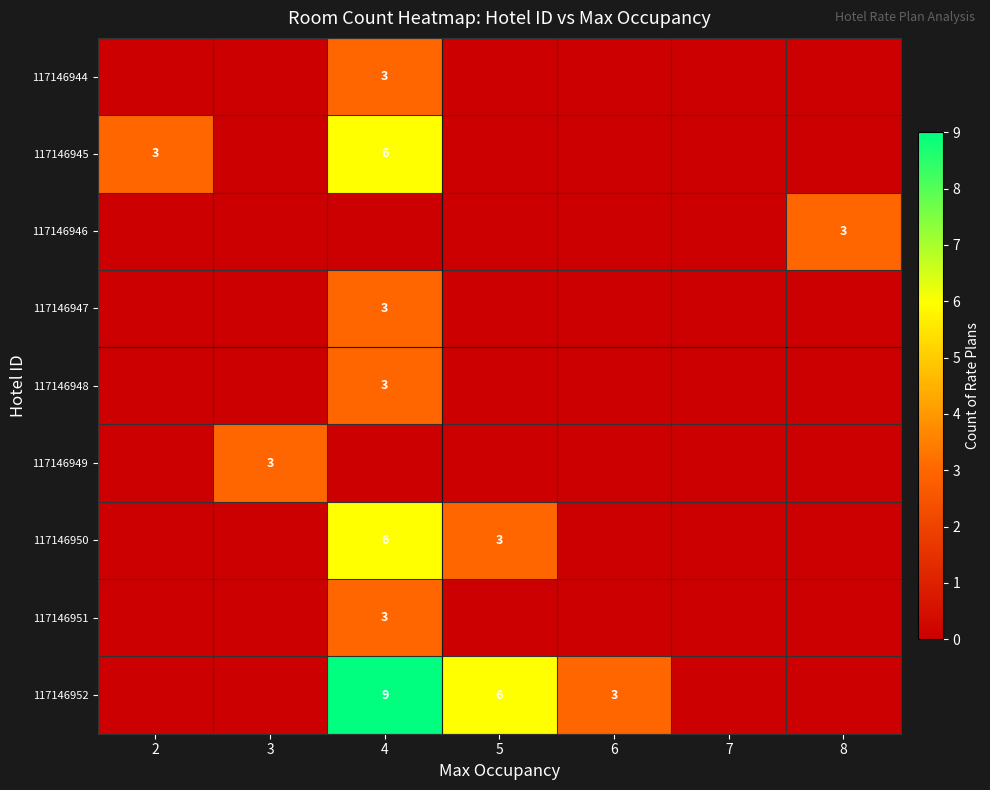

Is it true that 117146946 equals 3 at 8?

True